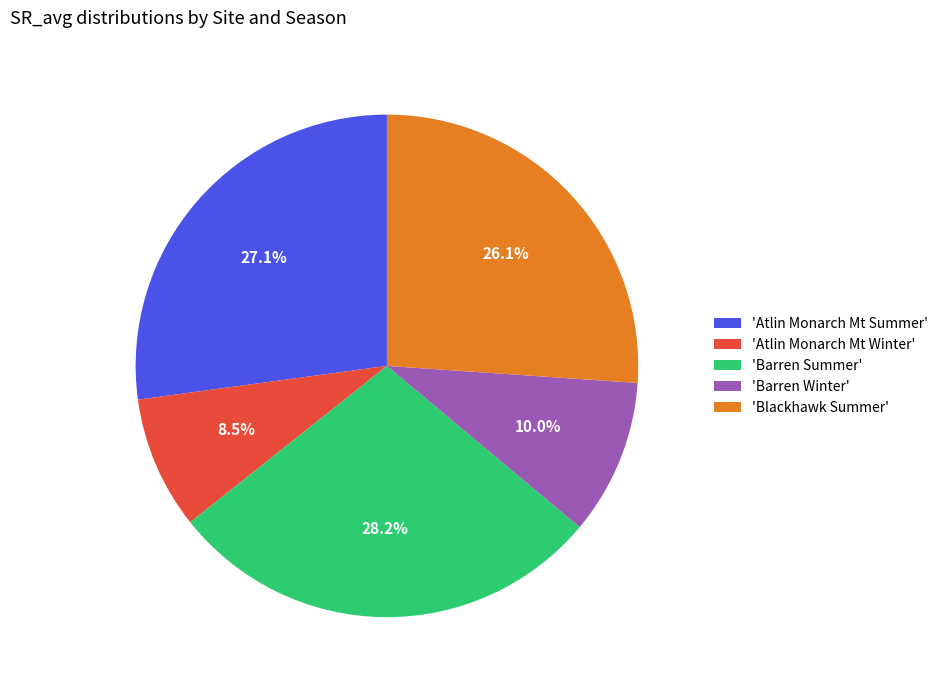

Do 'Blackhawk Summer' and 'Atlin Monarch Mt Summer' together represent more than half of the pie?

Yes